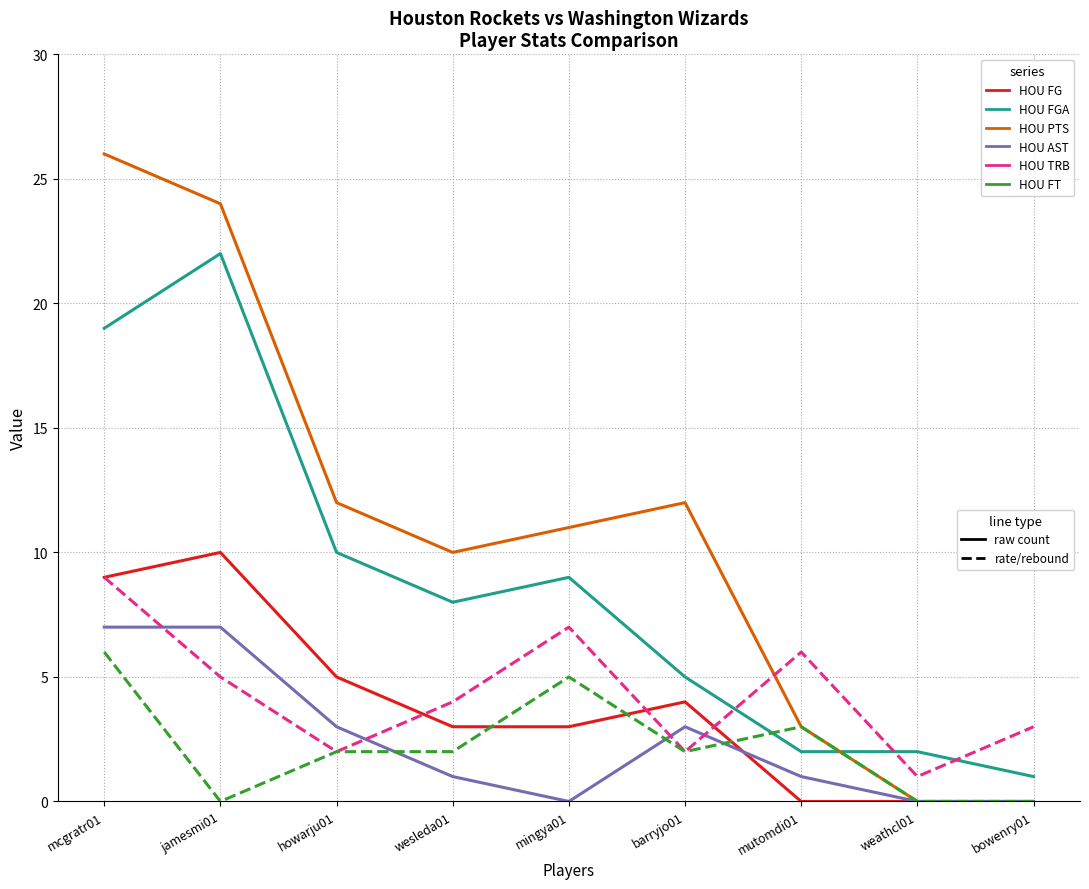

At which category is the sum across all series the highest?

mcgratr01